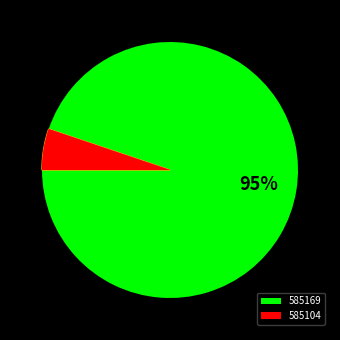

Which category has the smallest portion of the pie?

585104